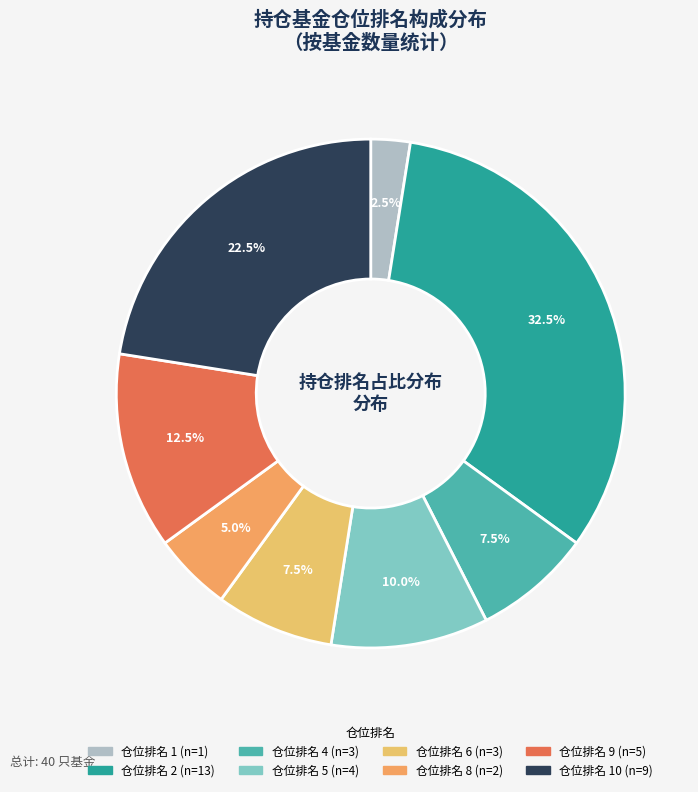

How many segments does this pie chart have?

8